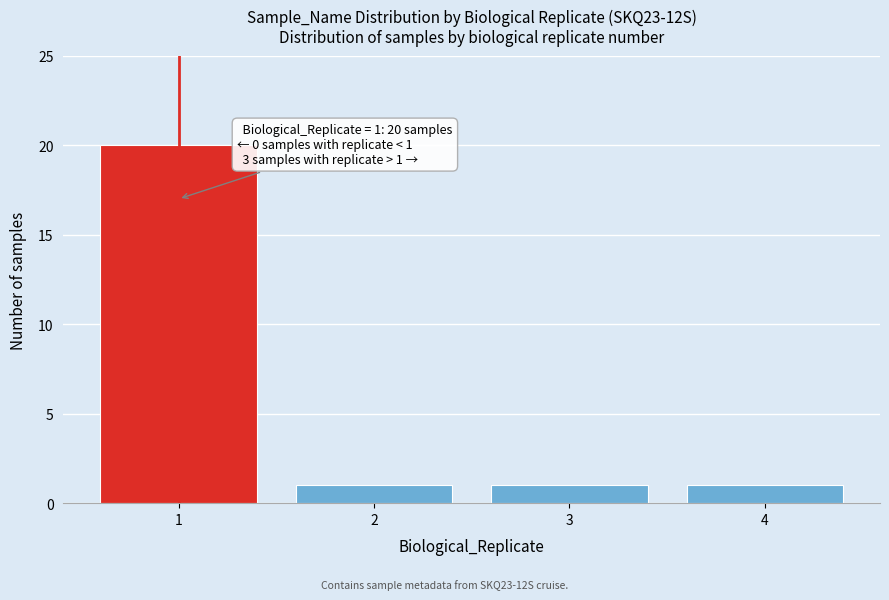

Reading left to right, transcribe all the data shown in this chart.

20	1	1	1